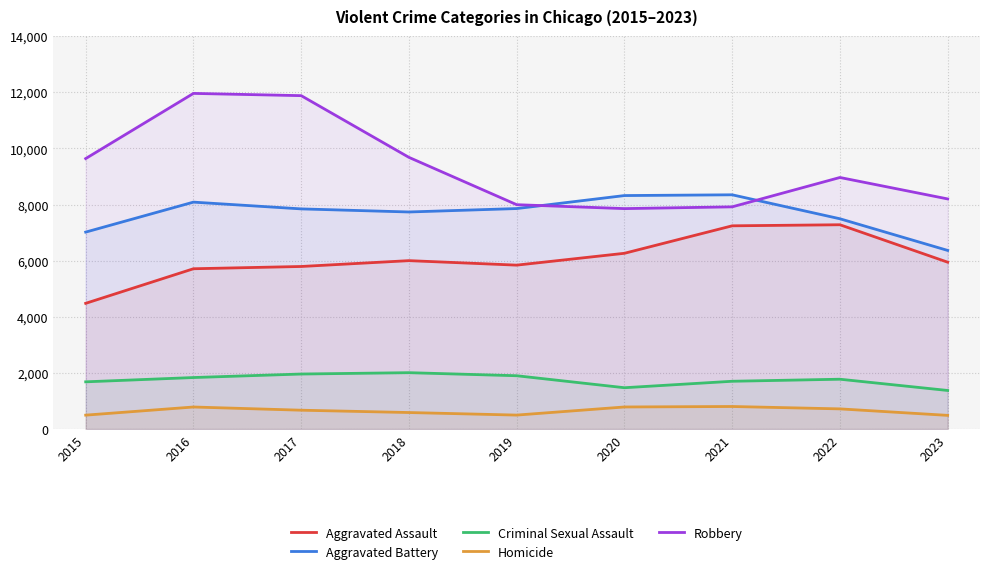

At which category does Criminal Sexual Assault reach its first local peak?

2018